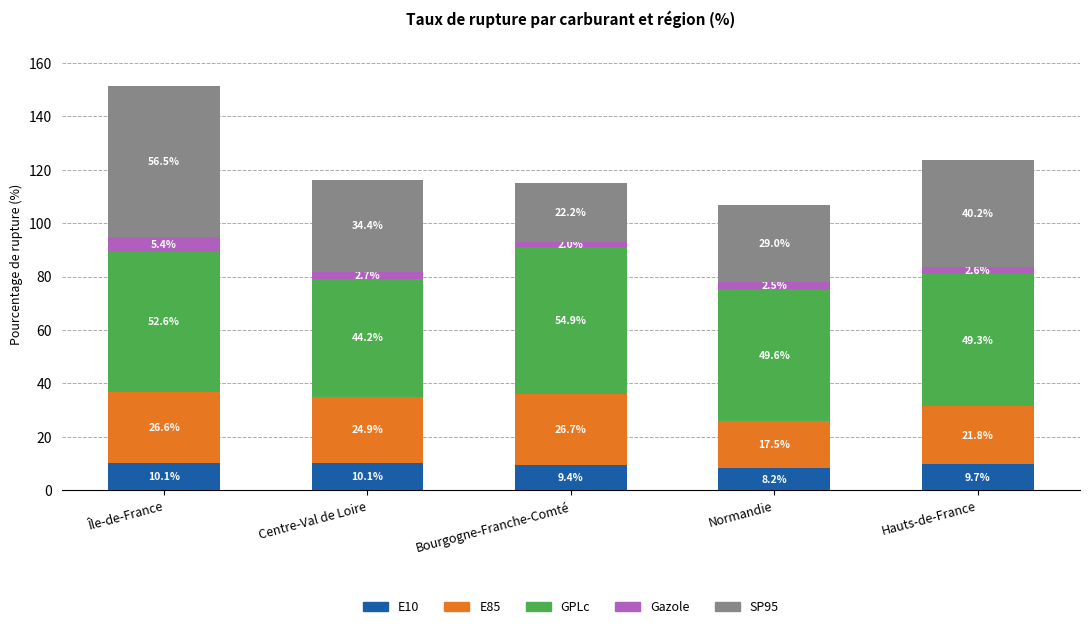

Read the E10 value at Centre-Val de Loire.

10.1